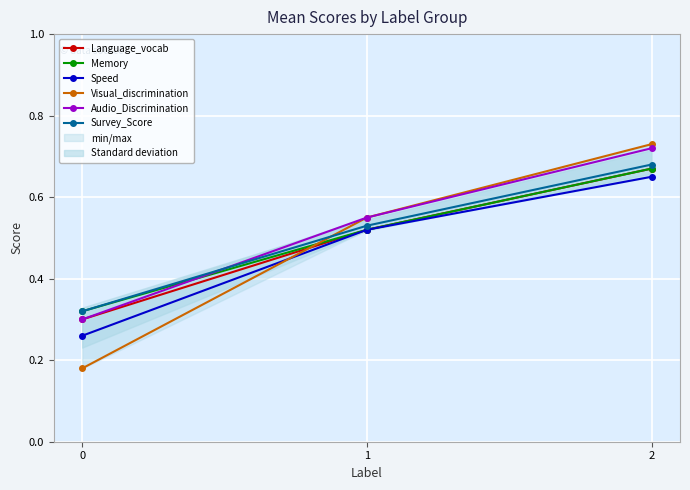

What is the sum of all Visual_discrimination values?

1.5